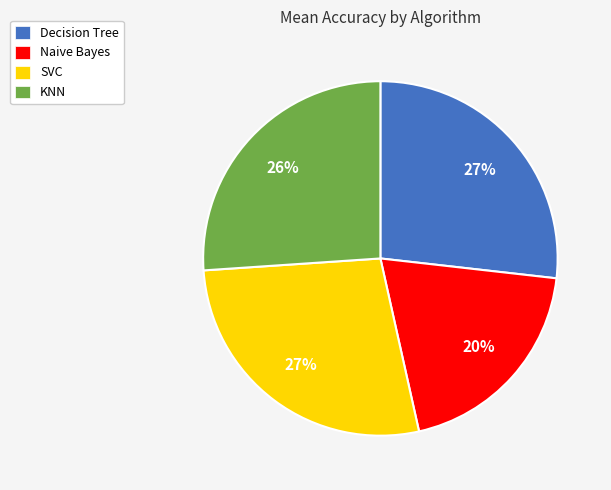

Between SVC and KNN, which is larger?

SVC